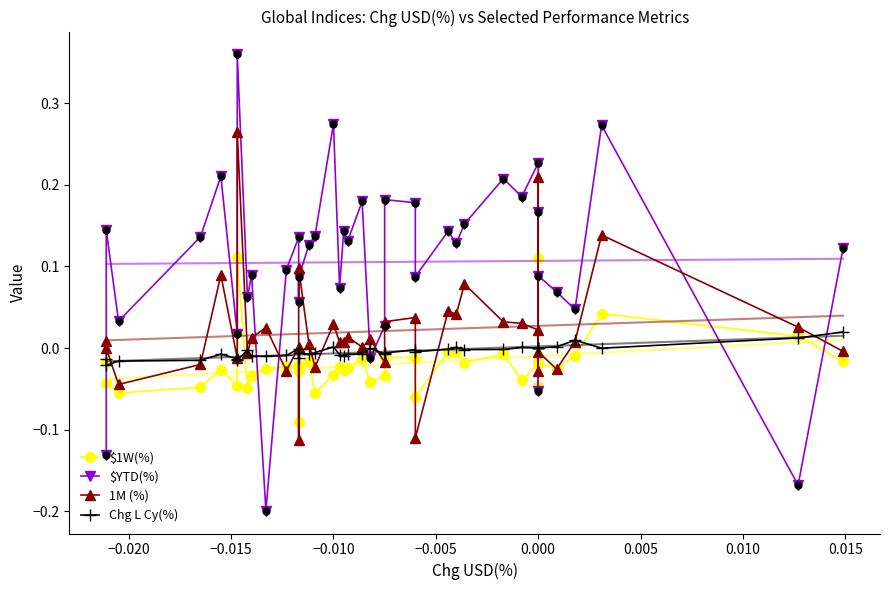

Which category has the lowest value in the Chg L Cy(%) series?

−0.020